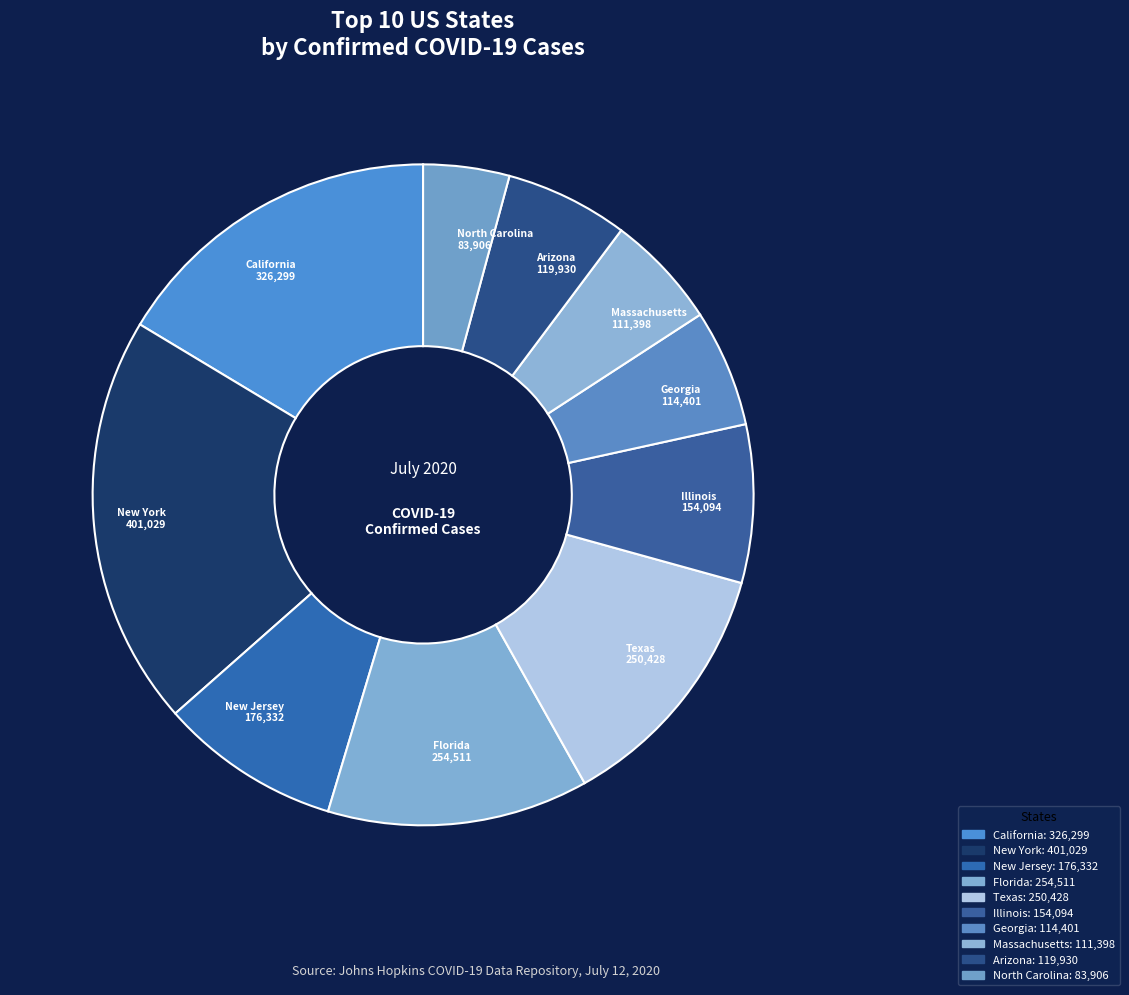

Which slice is the largest?

New York